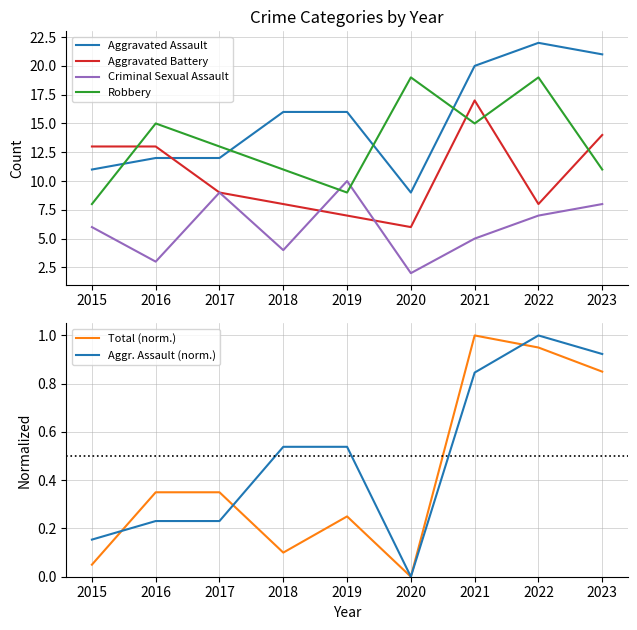

At how many categories does at least one series exceed 0?

9